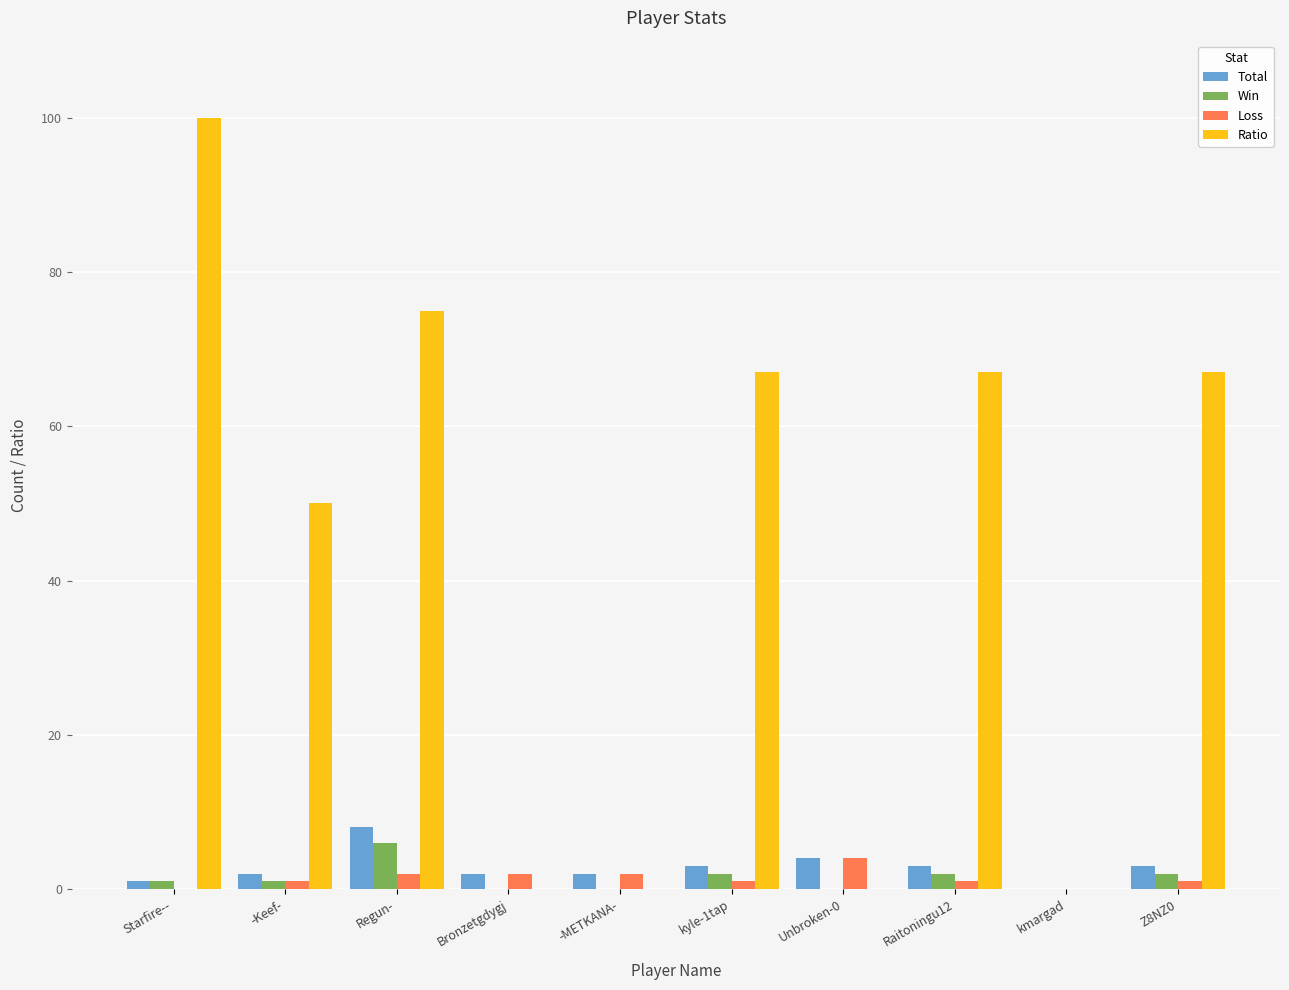

Which category has the highest value across all series?

Starfire--